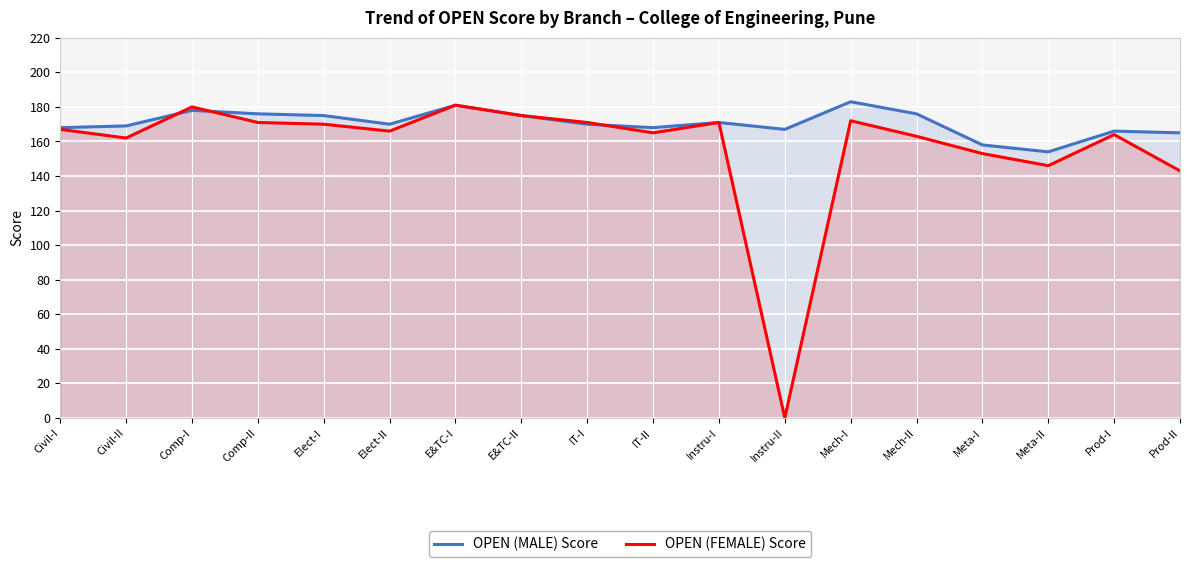

Where is the first local maximum for OPEN (MALE) Score?

Comp-I